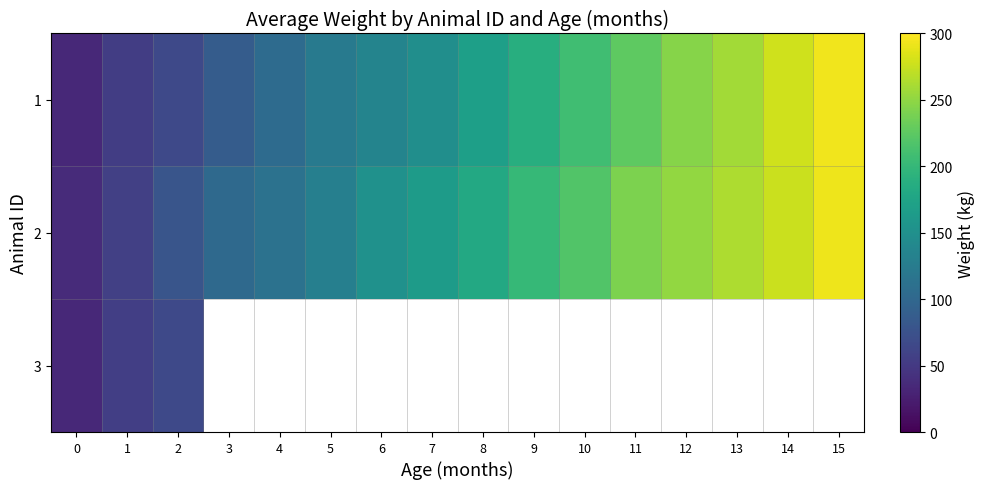

What is the average value of the 1 series?

163.7